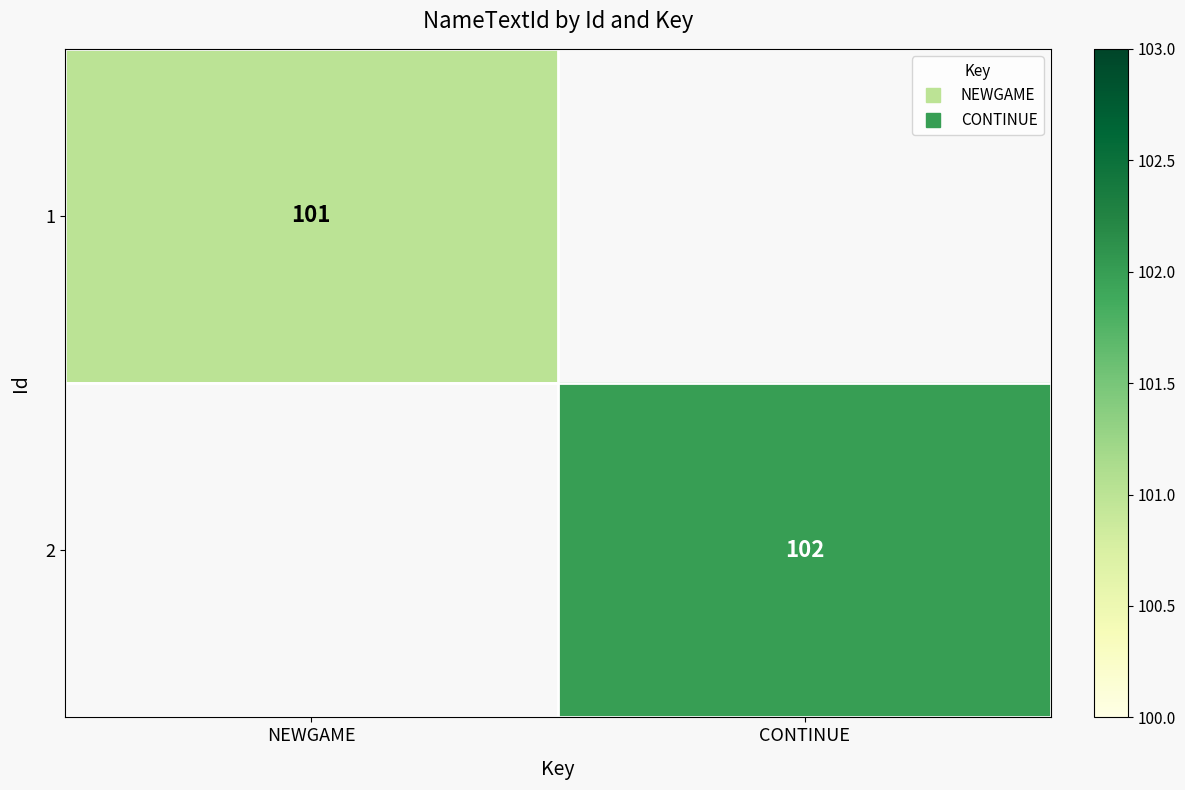

How many positive values does the 2 series have?

1